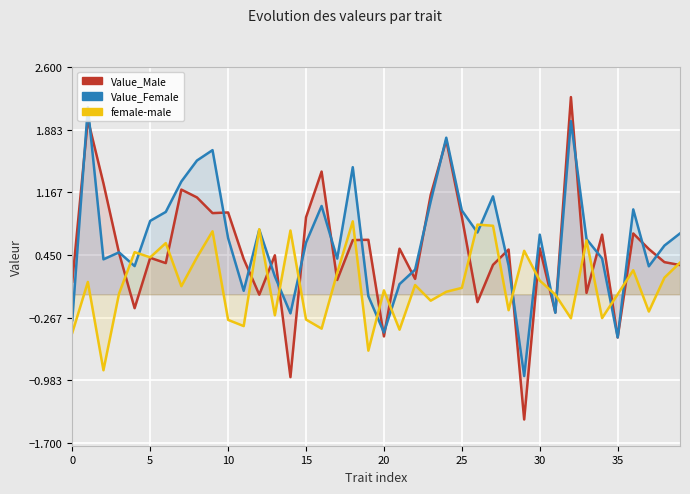

After their last crossing, which series has the higher values: female-male or Value_Female?

Value_Female